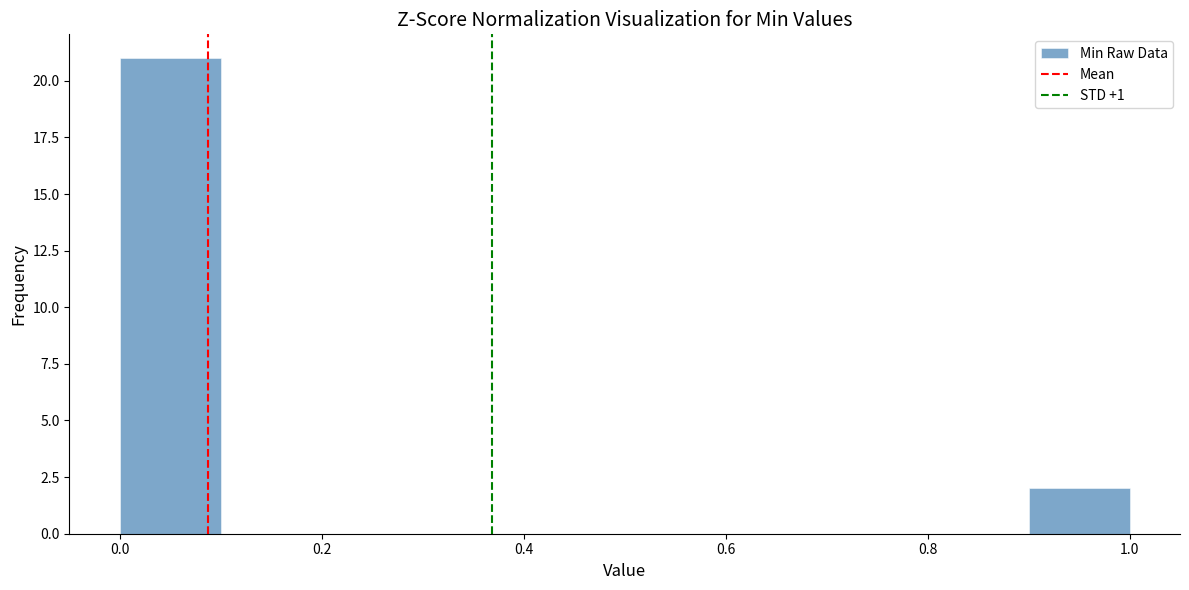

Reading left to right, list every bar in this chart as the range it spans on the x-axis followed by its height. The values are not printed on the chart, so give them approximately, as read against the axis.

0.0 to 0.1: 21
0.1 to 0.2: 0
0.2 to 0.3: 0
0.3 to 0.4: 0
0.4 to 0.5: 0
0.5 to 0.6: 0
0.6 to 0.7: 0
0.7 to 0.8: 0
0.8 to 0.9: 0
0.9 to 1.0: 2